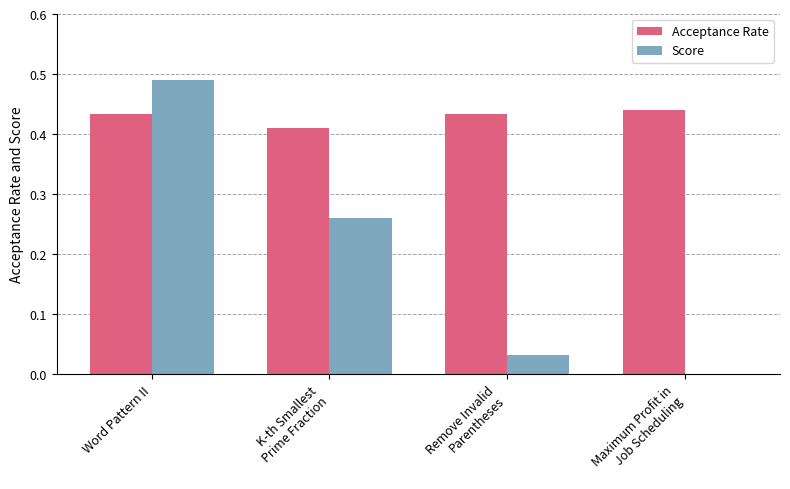

What is the sum of all Score values?

0.8